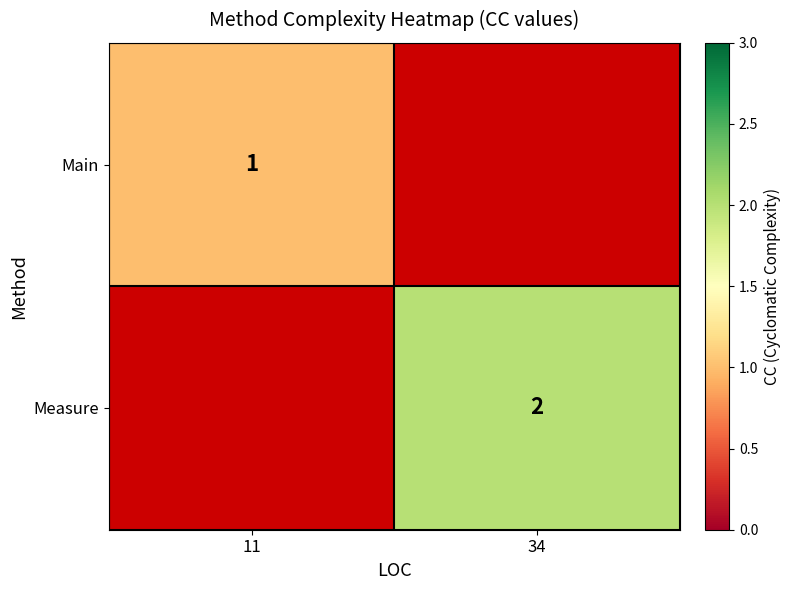

The value of Main at 11 is 0. True or false?

False